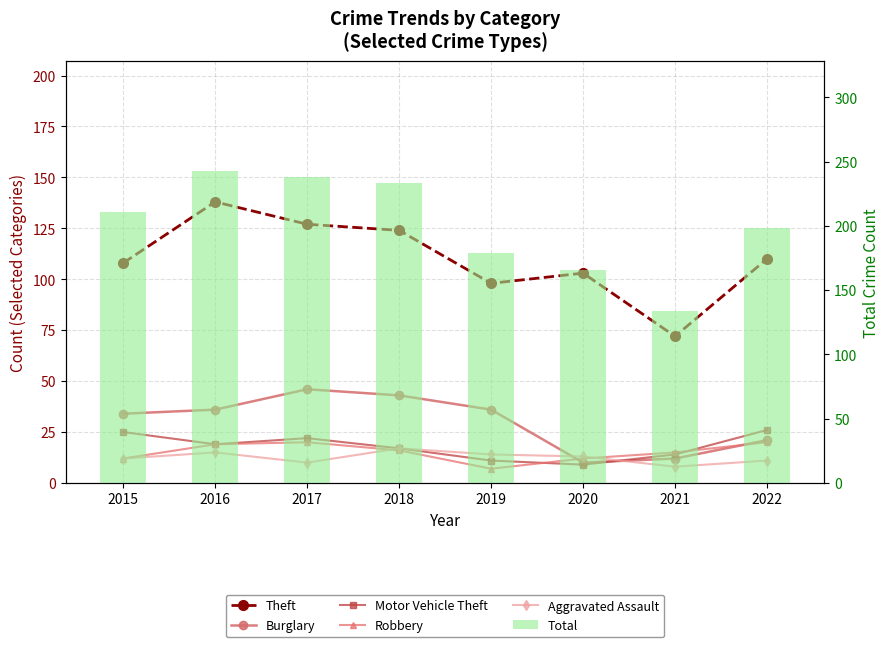

What is the difference between the second highest and minimum values in the Total series?

104